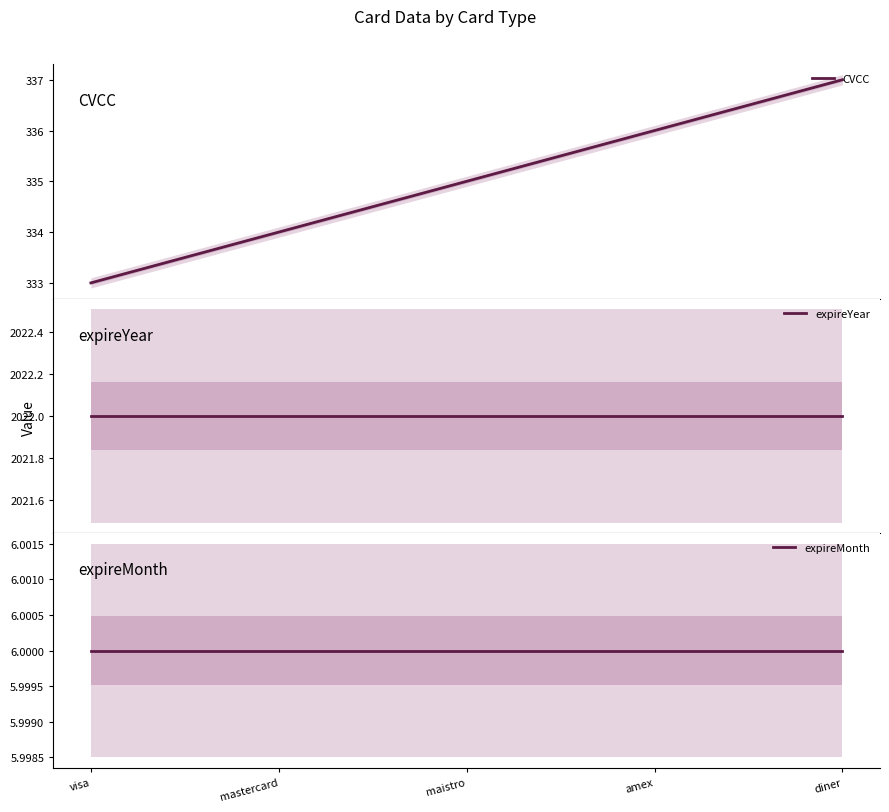

Rank the series by their average value, from lowest to highest.

expireMonth, CVCC, expireYear